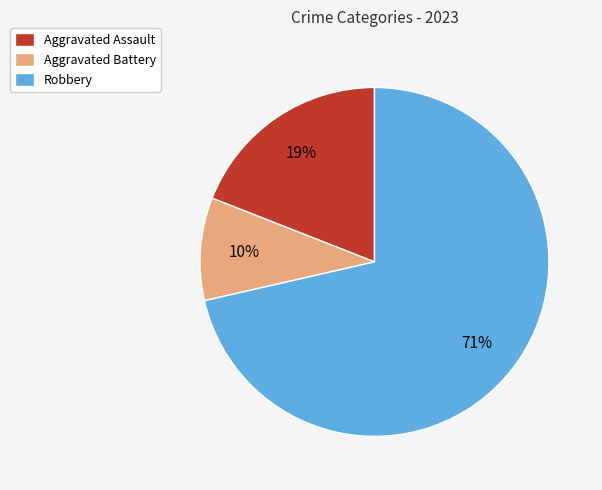

Which category accounts for the majority?

Robbery